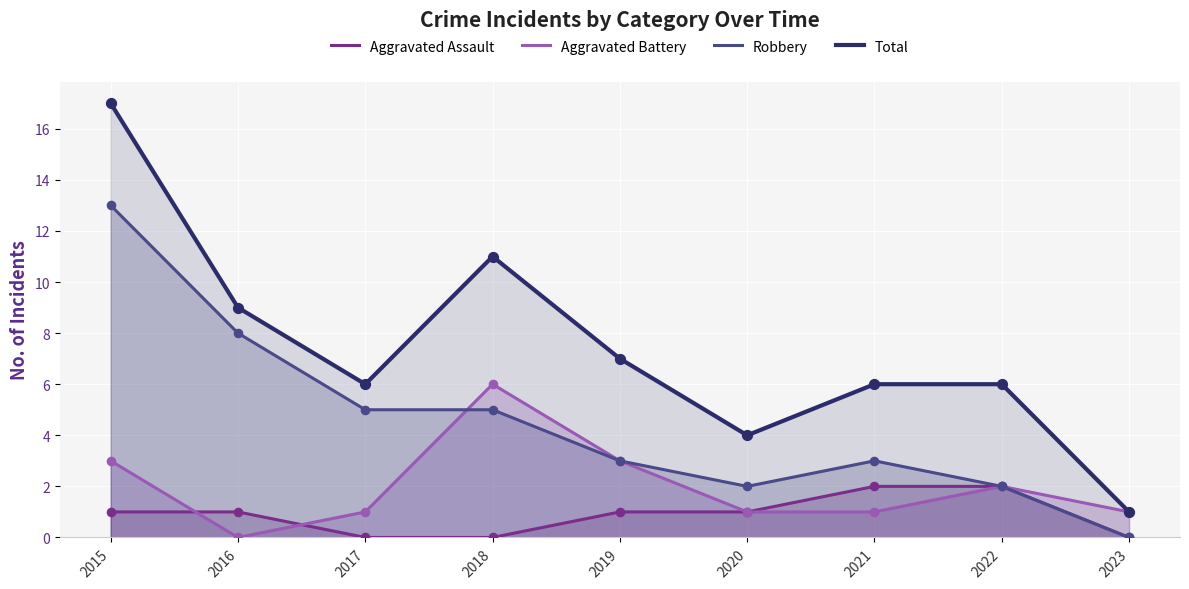

What is the total value across all series at 2021?

12